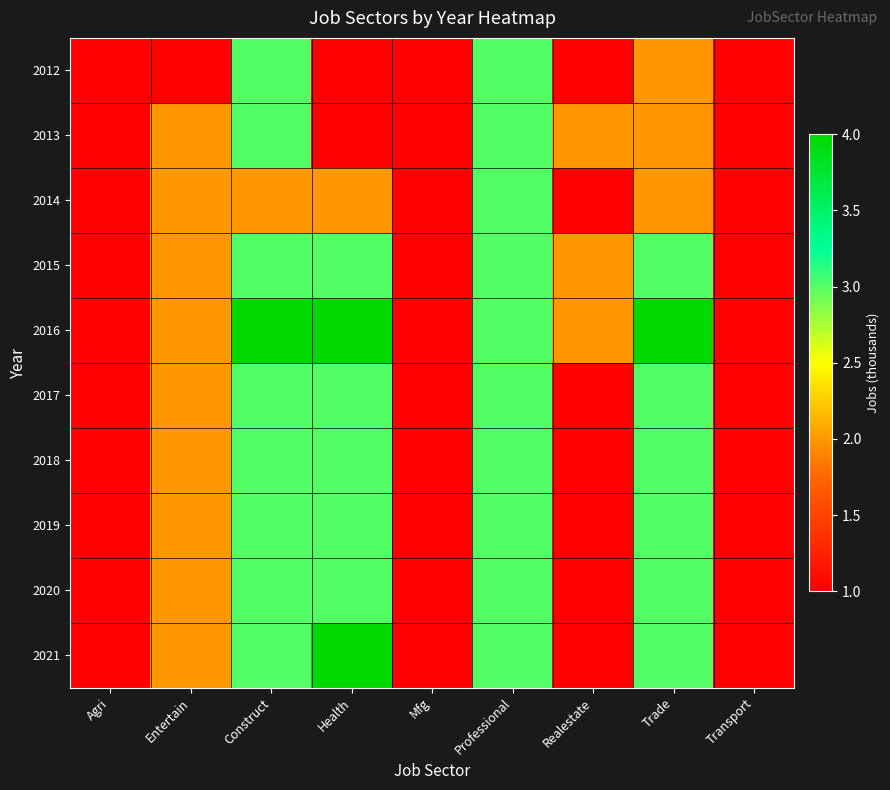

What is the greatest value displayed?

4